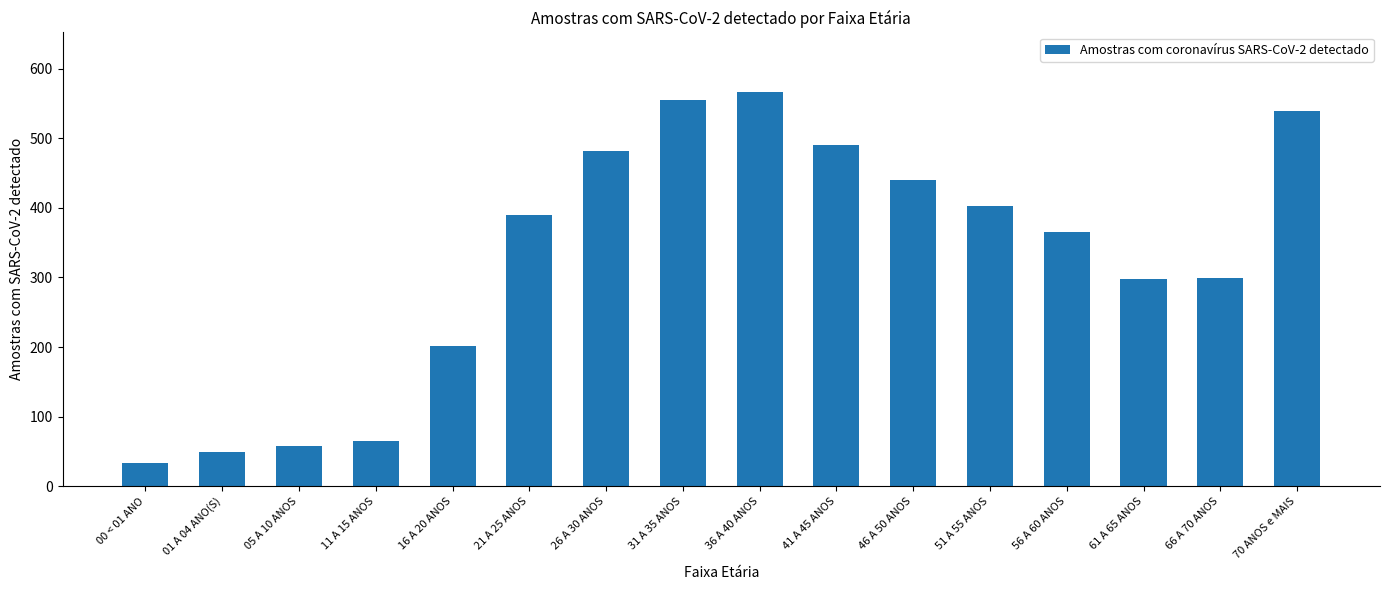

What is the label of the 10th bar from the left?

41 A 45 ANOS